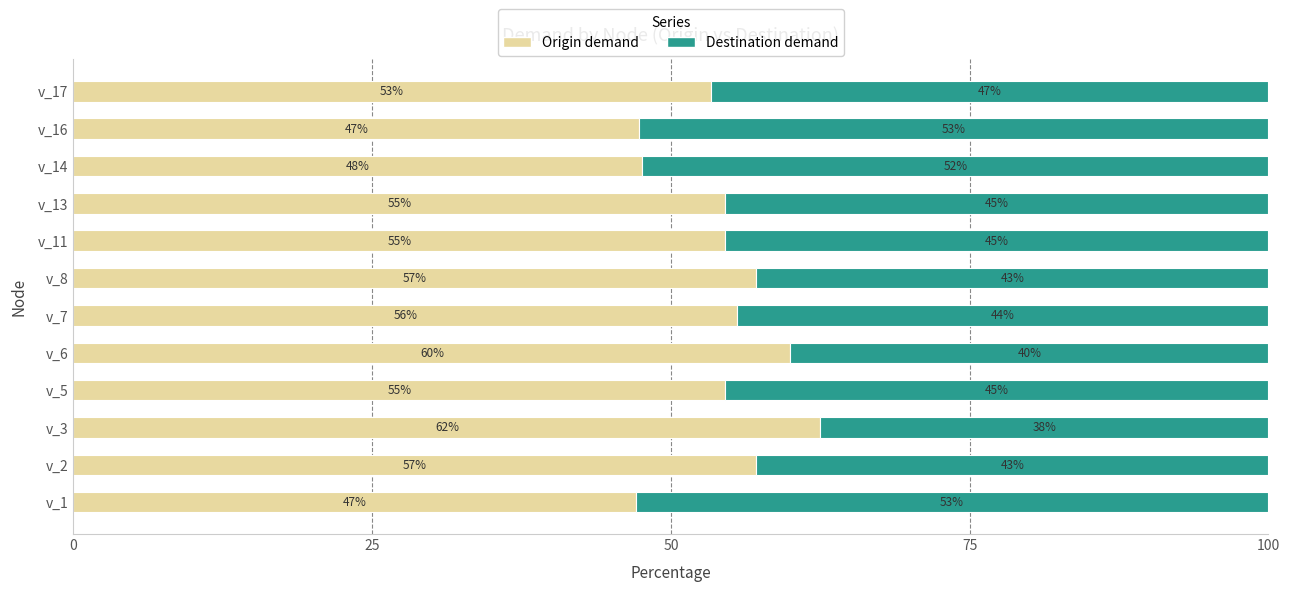

What is the difference between the second highest and minimum values in the Origin demand series?

12.9